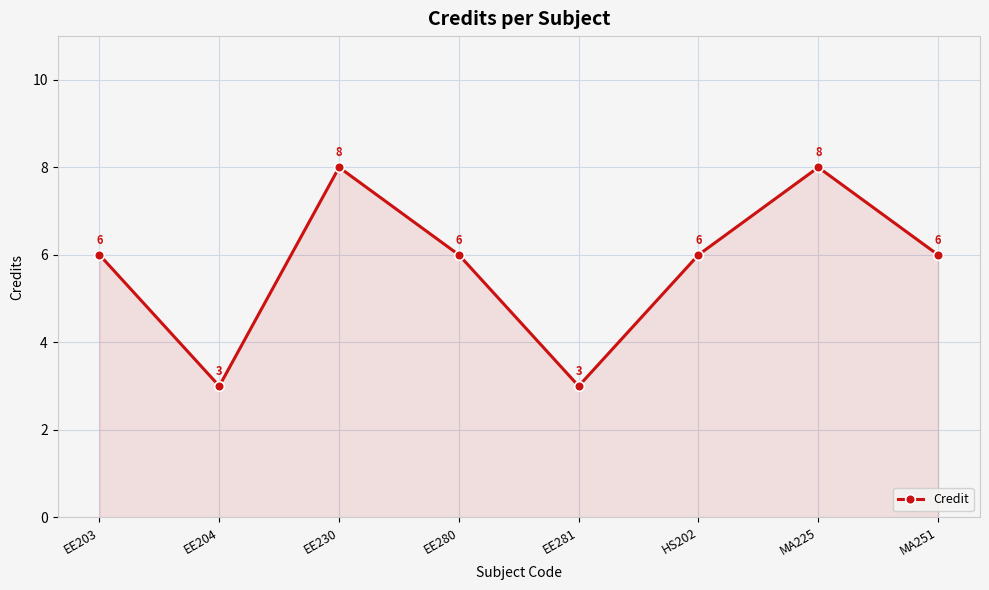

Which has a higher value, MA225 or EE204?

MA225